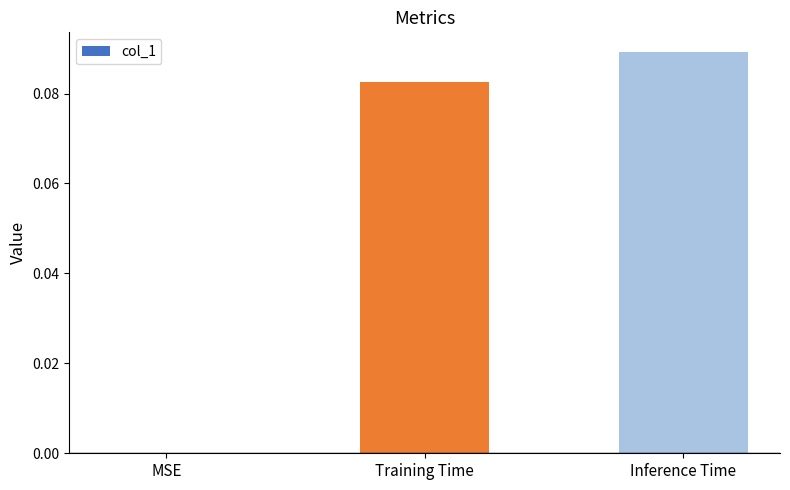

Between MSE and Training Time, which is larger?

Training Time